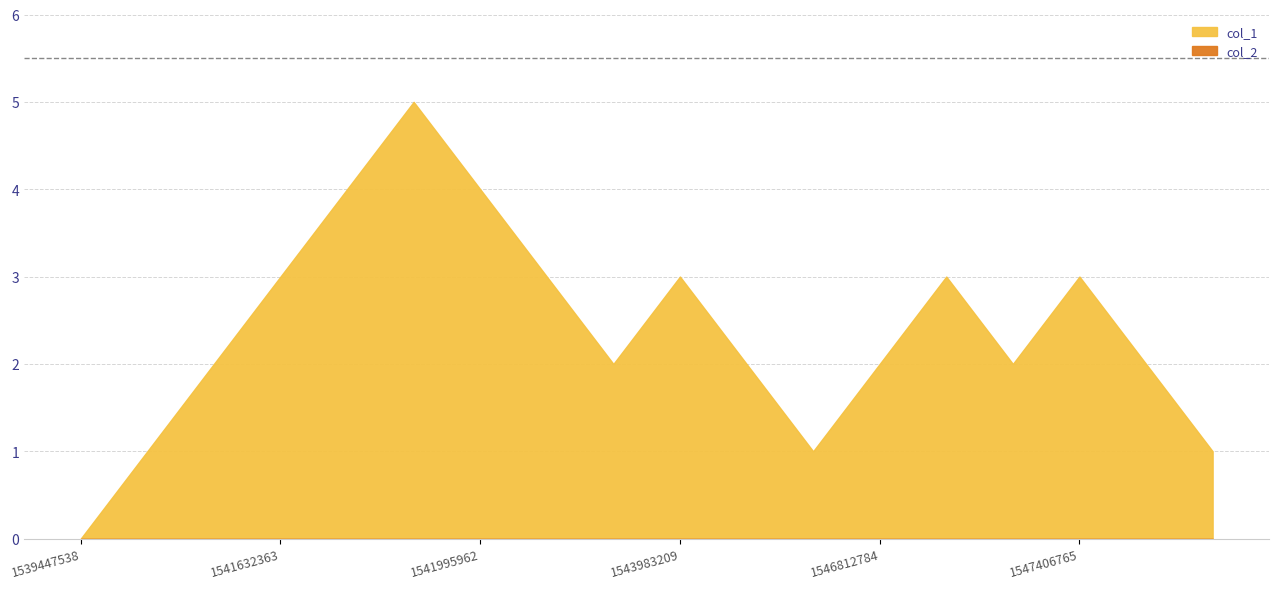

What are all the series names shown in the legend?

col_1, col_2